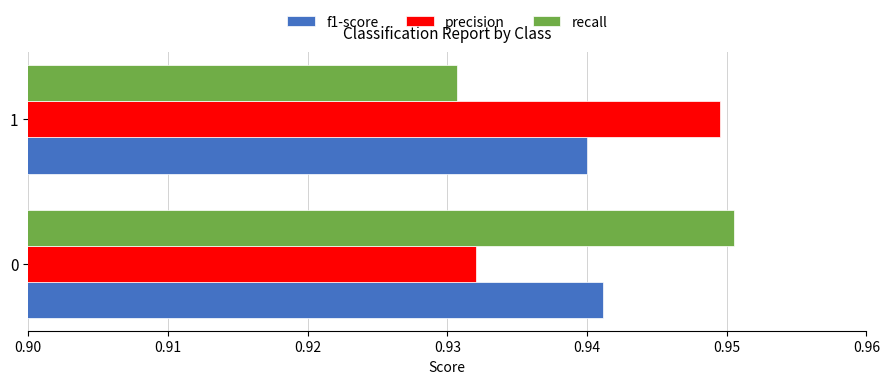

True or false: recall has a value of 0.4 at 0.

False